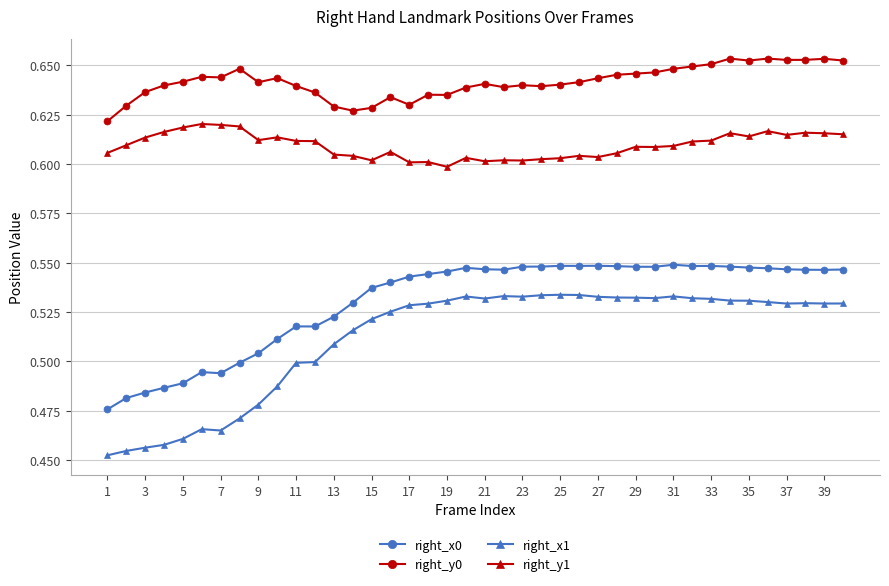

Which series has the largest total across all categories?

right_y0